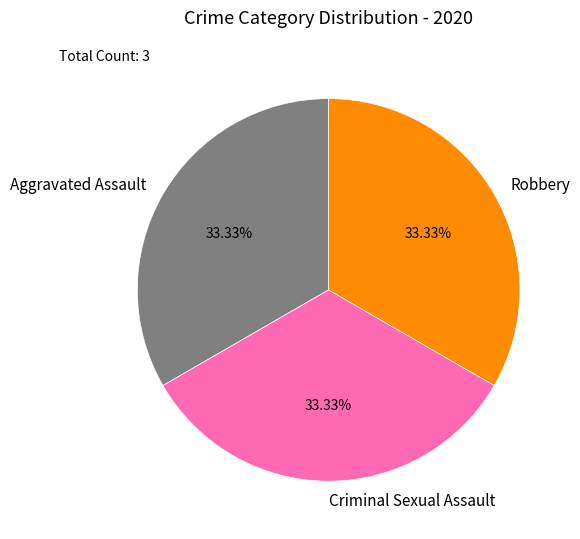

How many slices are in this pie chart?

3